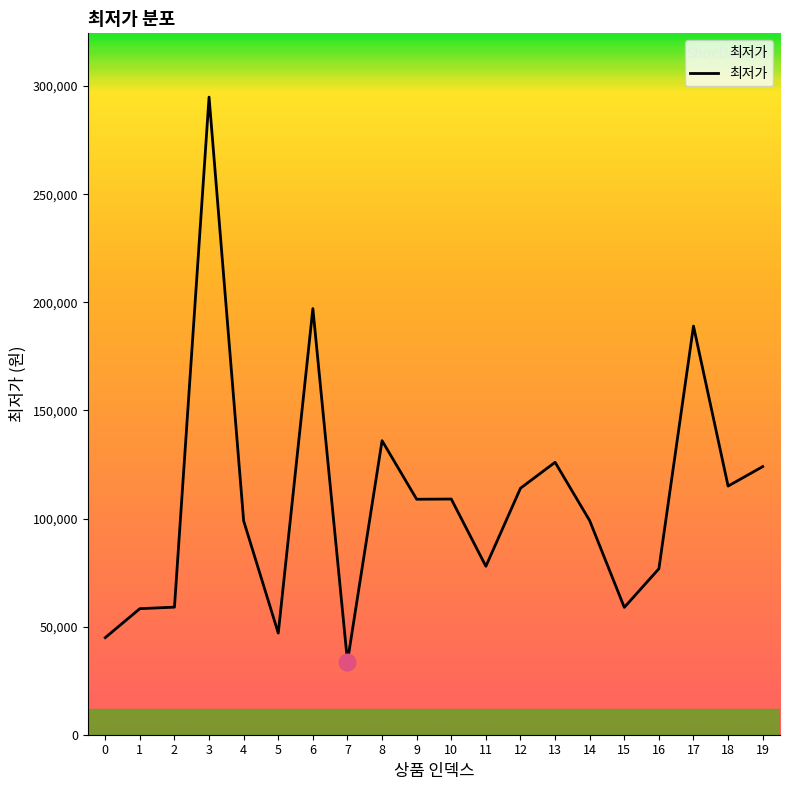

What is the difference between the maximum and minimum values?

261050